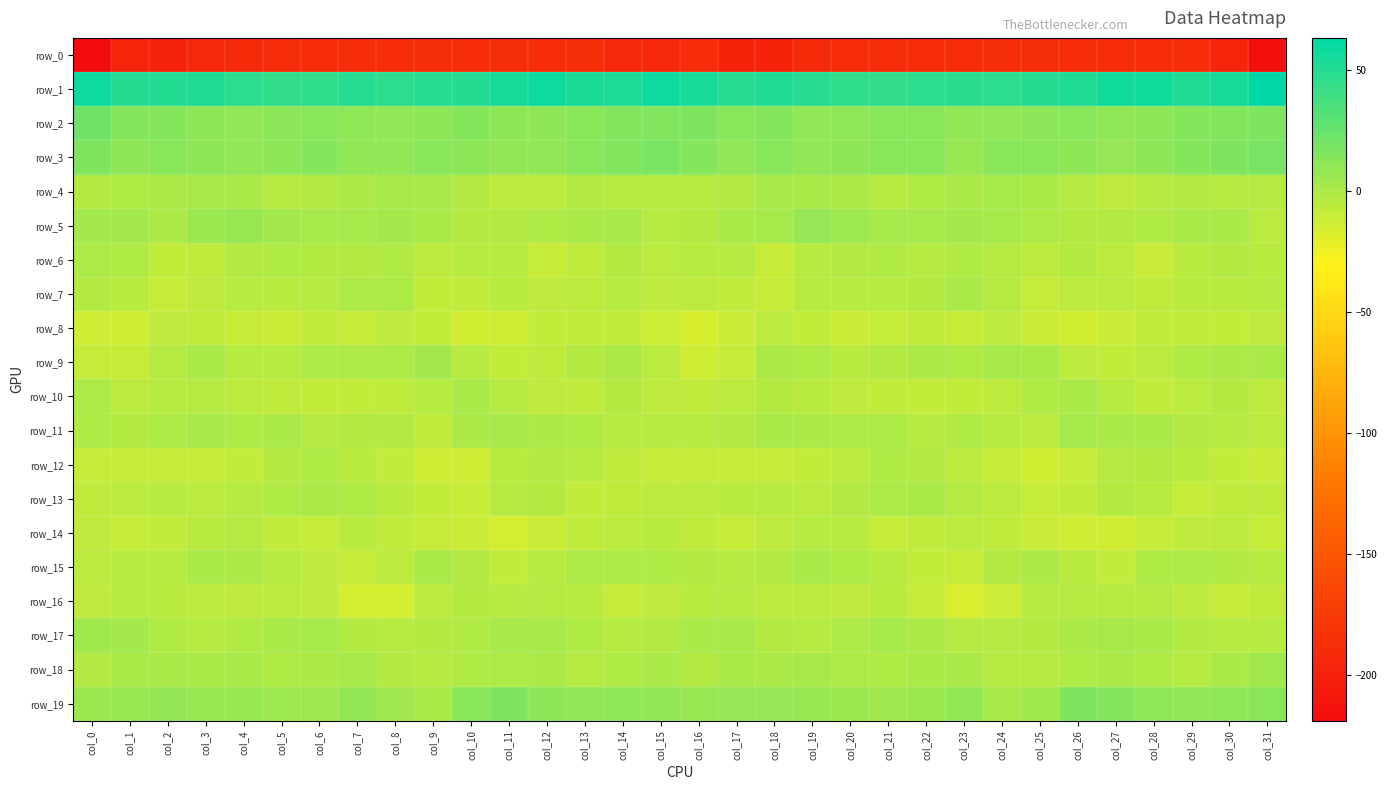

What is the difference between the second highest and minimum values in the row_12 series?

12.4